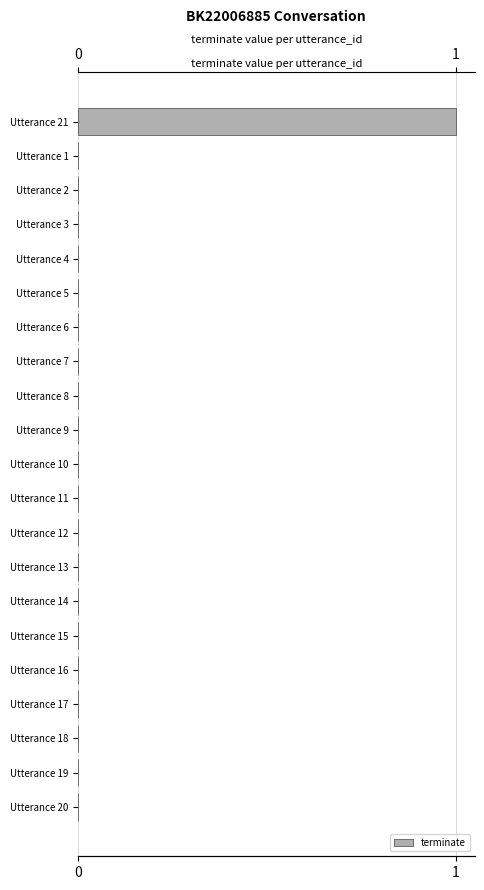

Reading left to right, transcribe all the data shown in this chart.

1	0	0	0	0	0	0	0	0	0	0	0	0	0	0	0	0	0	0	0	0